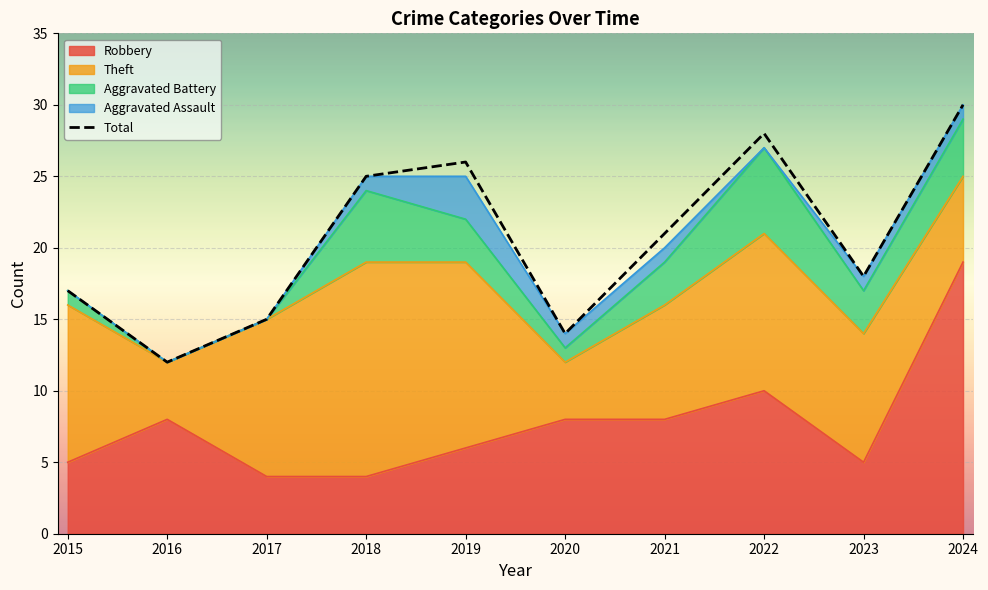

The chart shows a value of 12 at 2016. True or false?

True